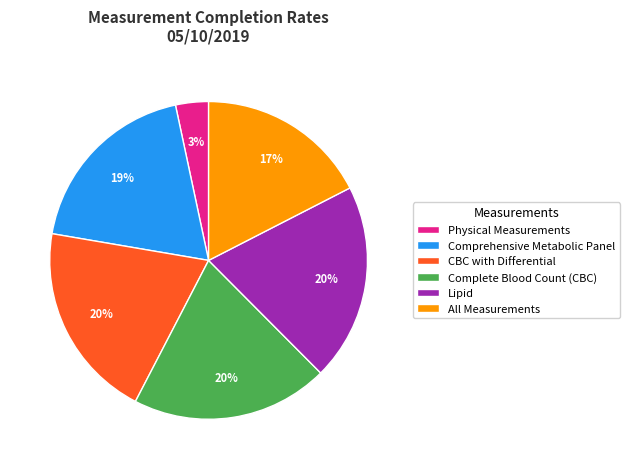

Does All Measurements represent more than half of the total?

No